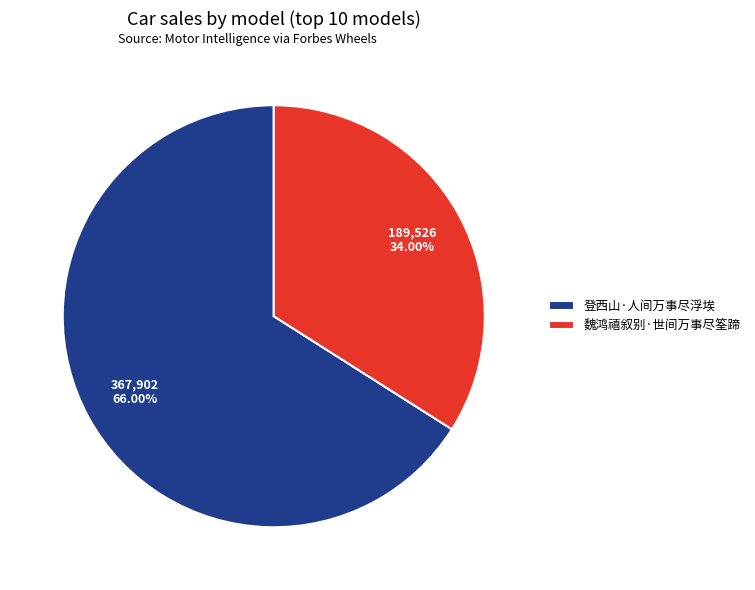

To the nearest percent, what is the average slice percentage?

50%